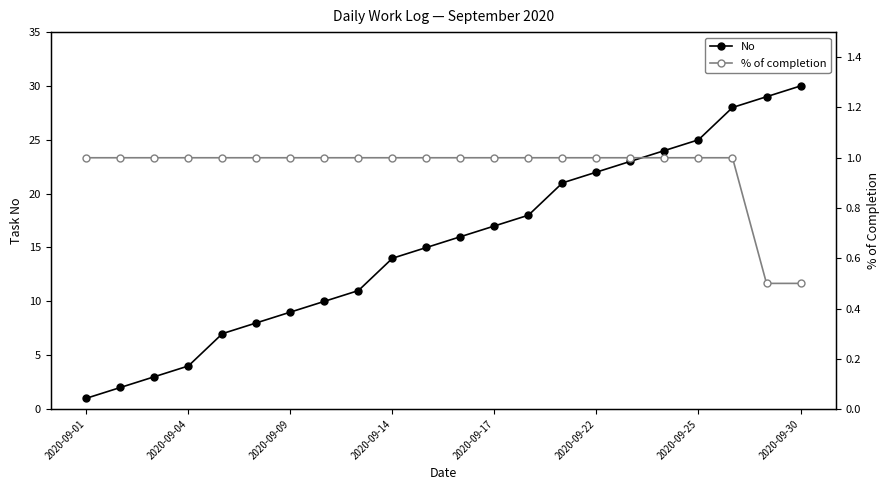

The No series shows 14 at 2020-09-14. True or false?

True